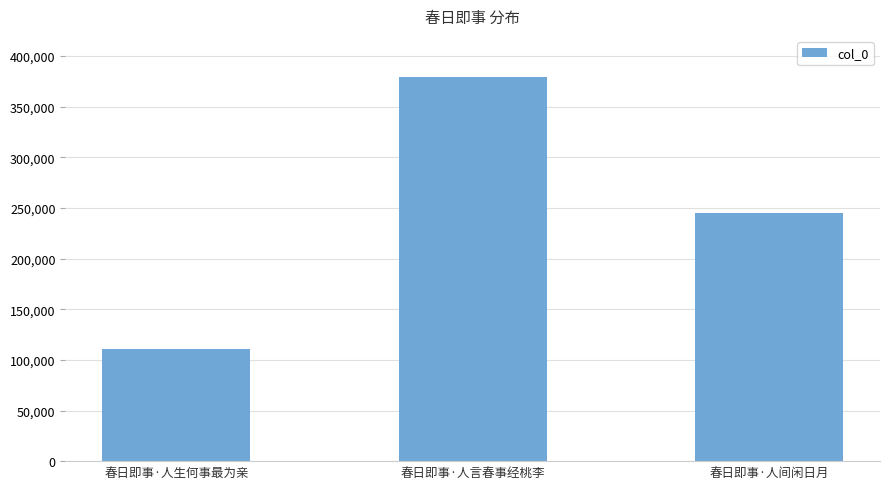

What position from the left is 春日即事·人生何事最为亲?

1